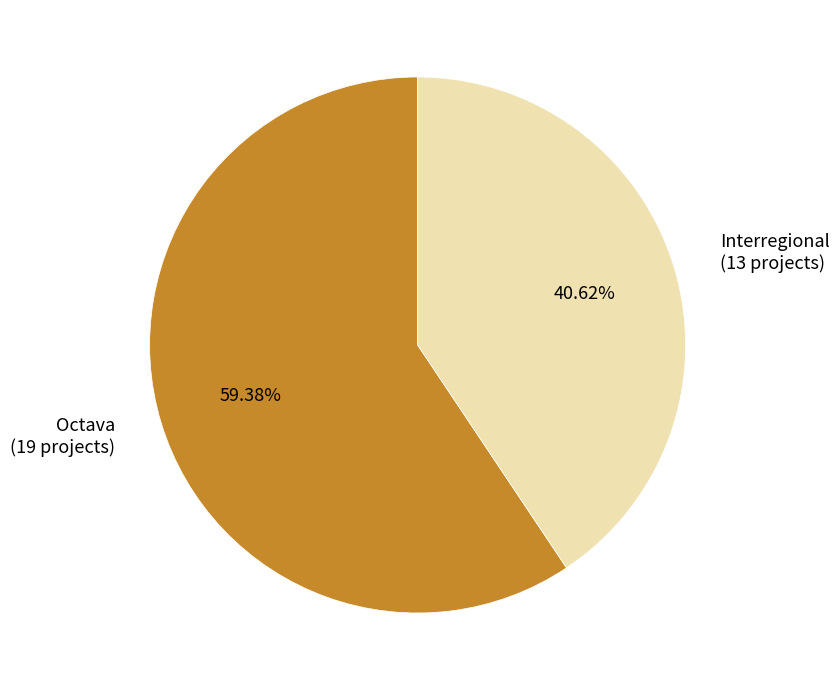

The Octava slice represents 45% of the pie. True or false?

False